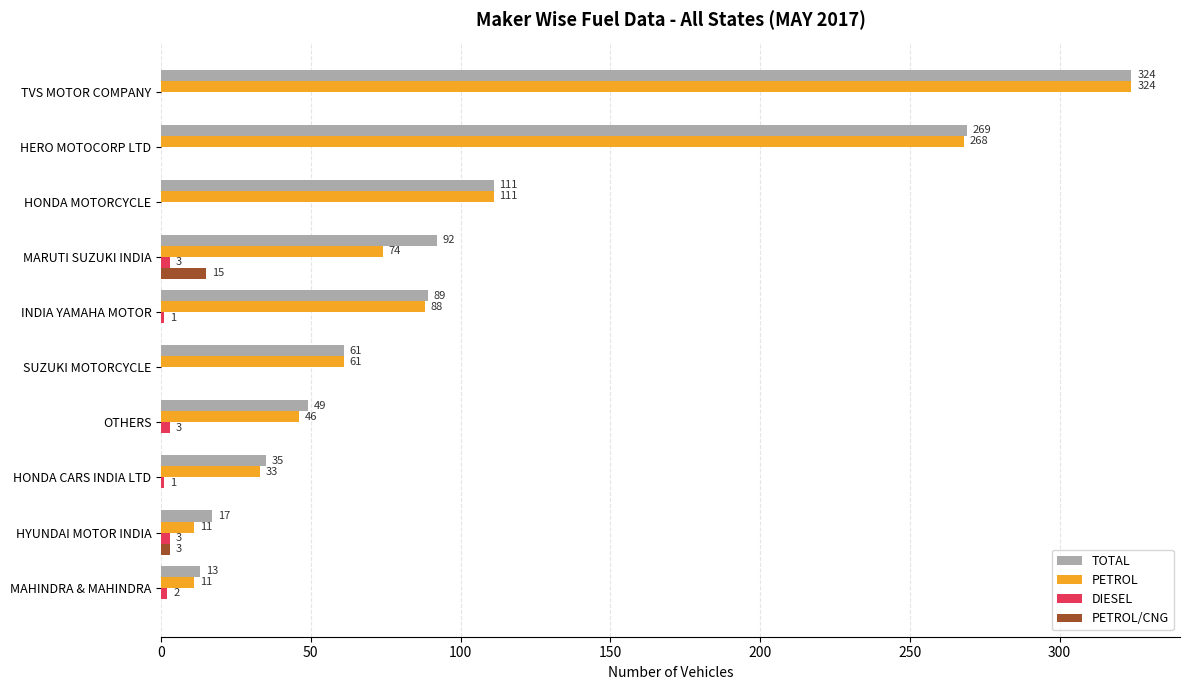

What is the sum of all PETROL/CNG values?

18